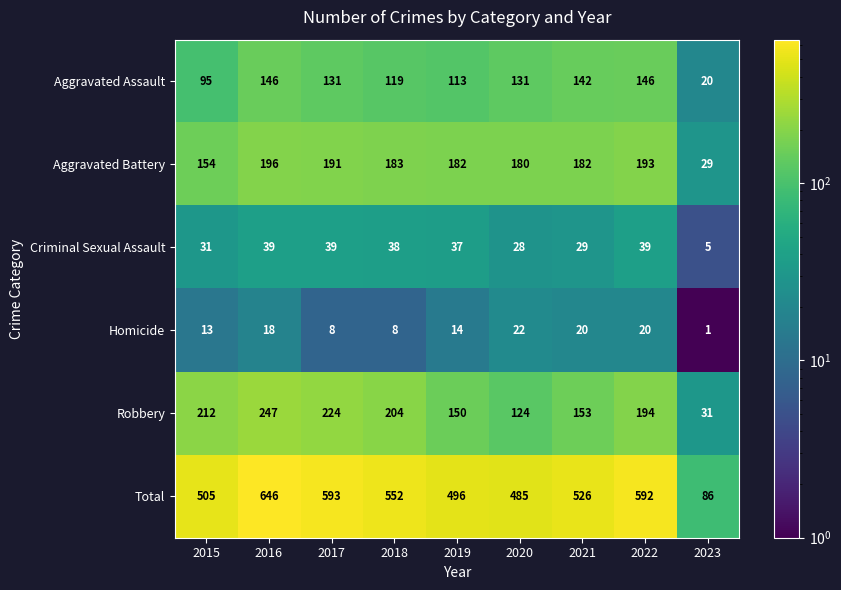

What is the approximate value of Criminal Sexual Assault at 2017?

39